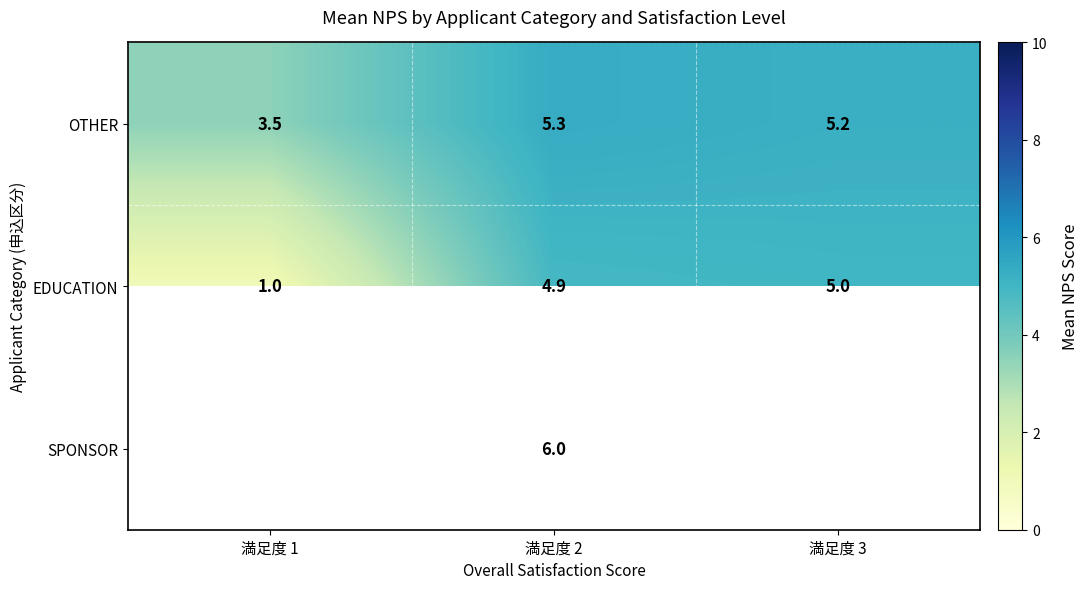

The SPONSOR series shows 6.0 at 満足度 2. True or false?

True